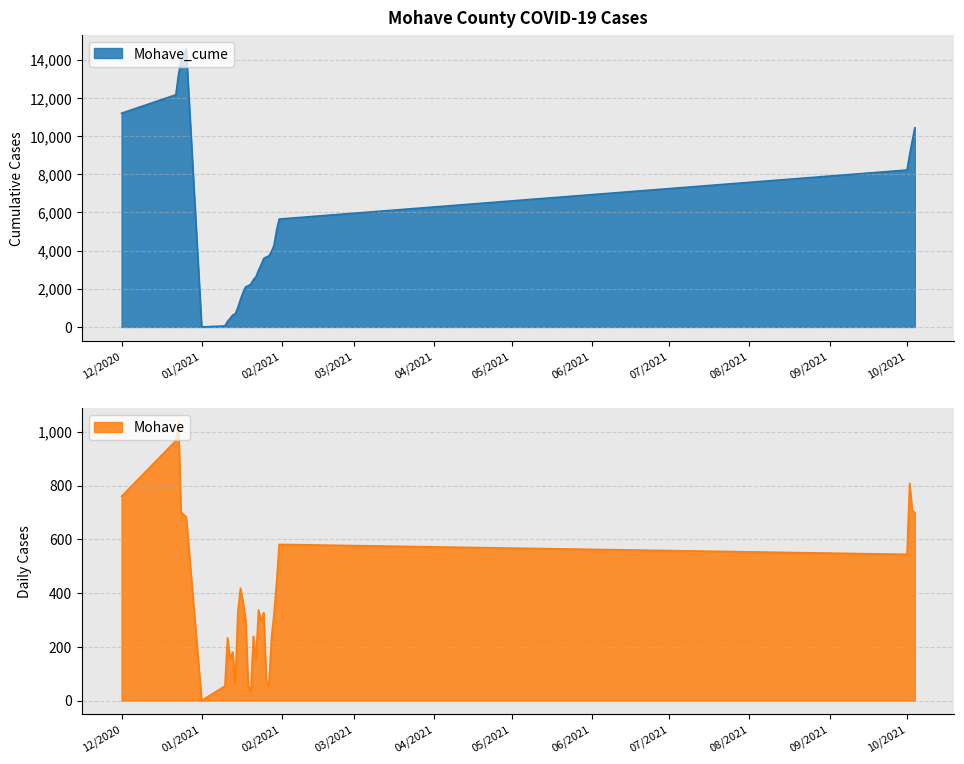

True or false: Mohave_cume has a value of 624 at 1/13/2021.

True